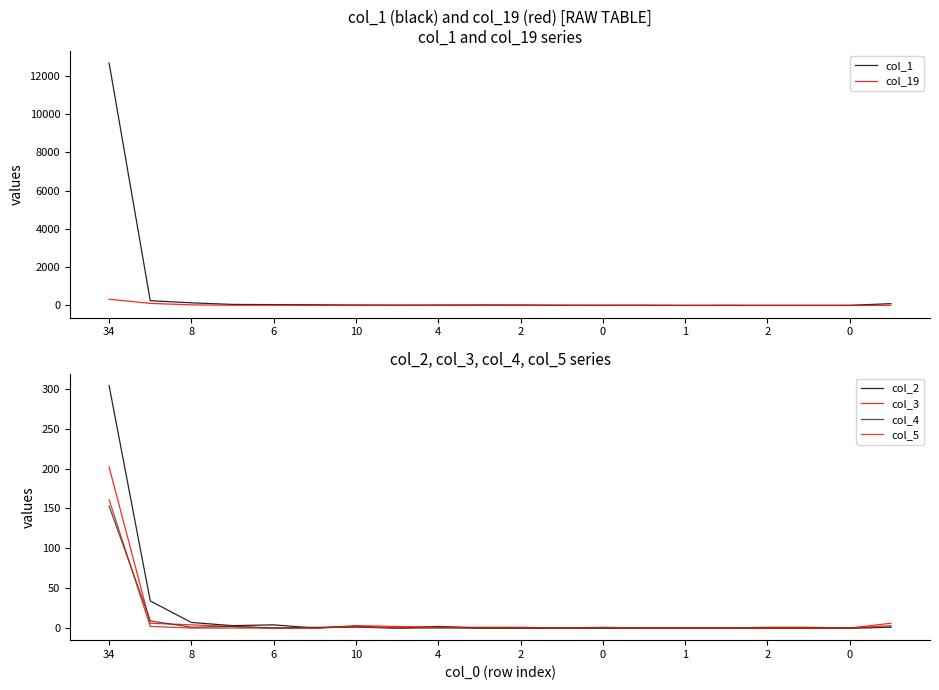

What are all the series names shown in the legend?

col_1, col_19, col_2, col_3, col_4, col_5